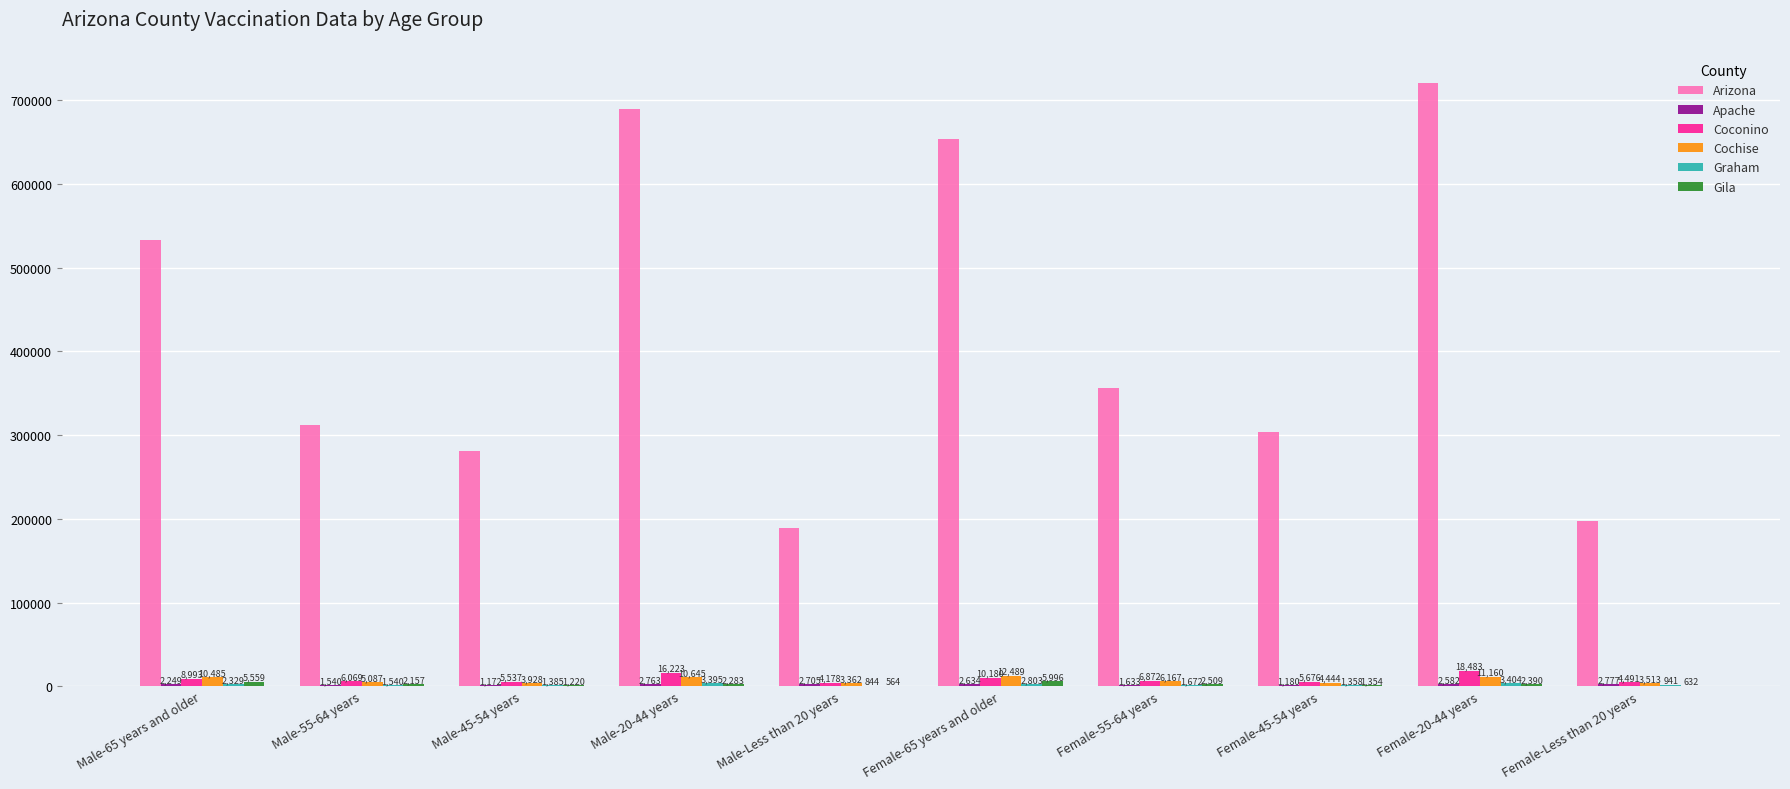

At which category is the sum across all series the highest?

Female-20-44 years